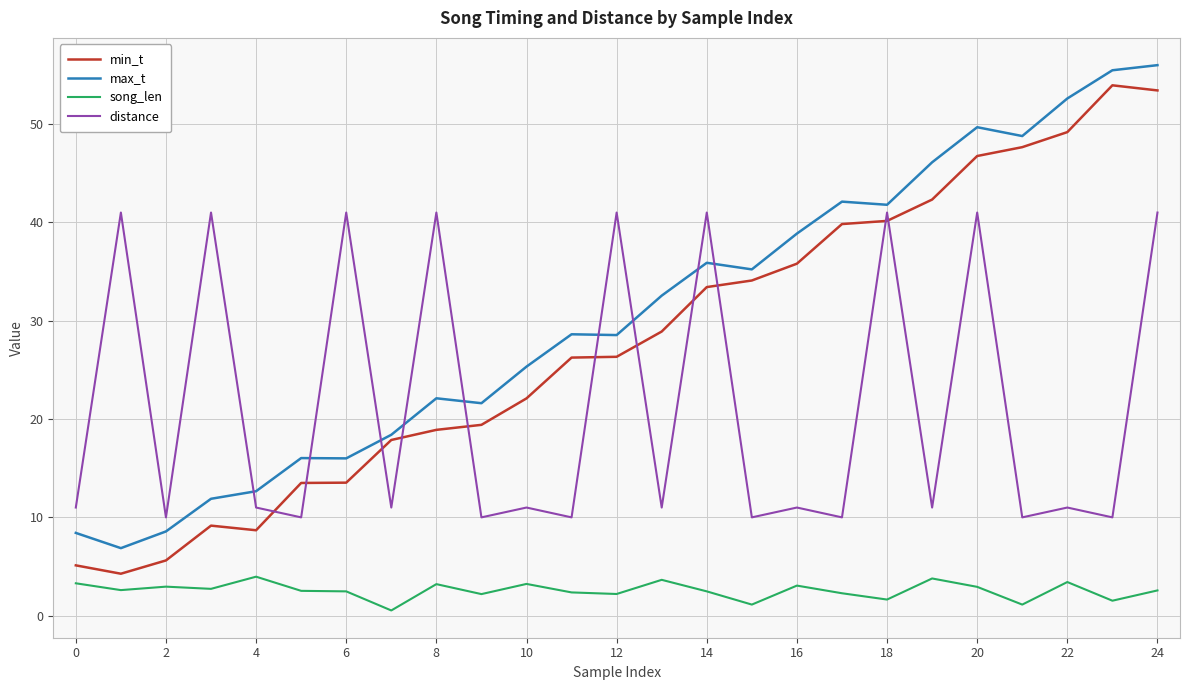

Does the chart have visible grid lines?

Yes